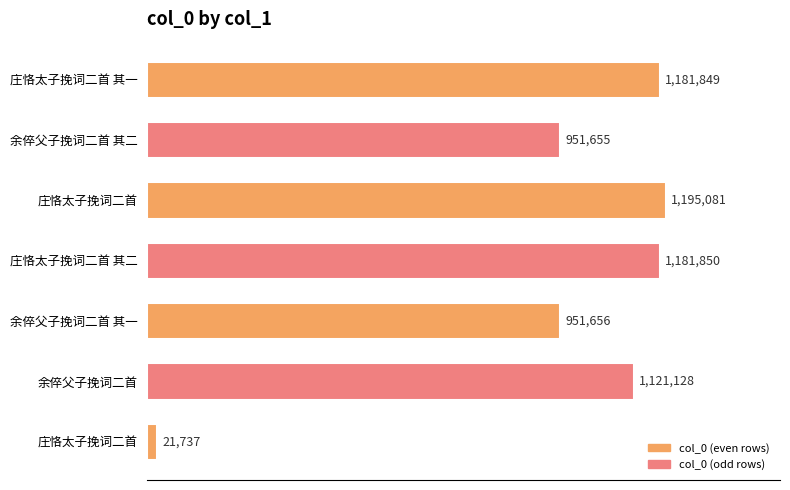

At which label is the value closest to 608409?

余倅父子挽词二首 其二